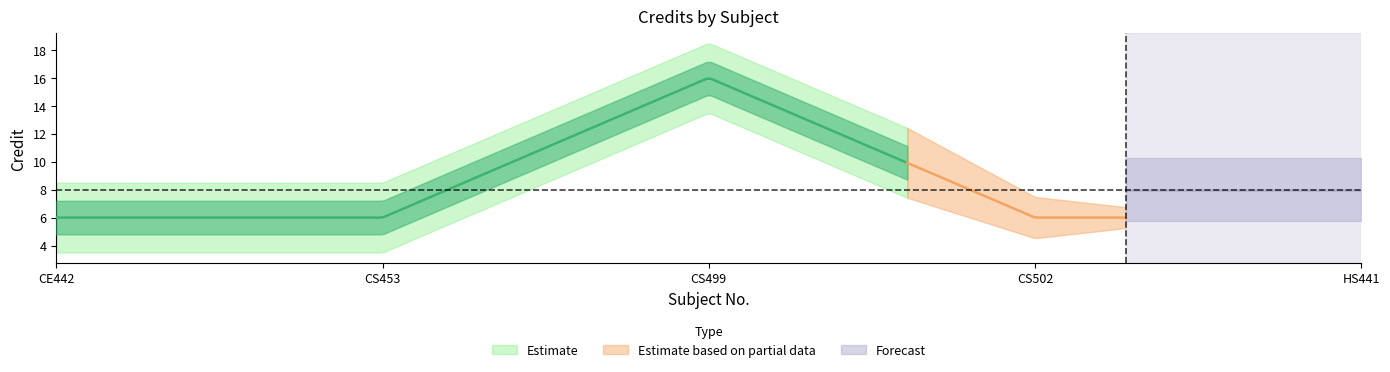

Where is the data nearest to the value 11?

CE442